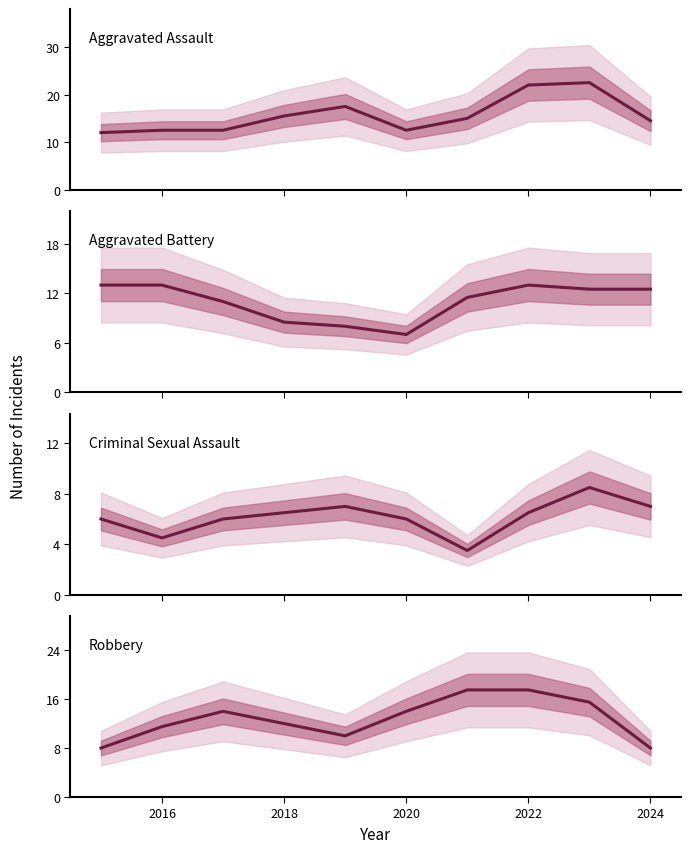

What is the sum of all Aggravated Battery values?

110.0